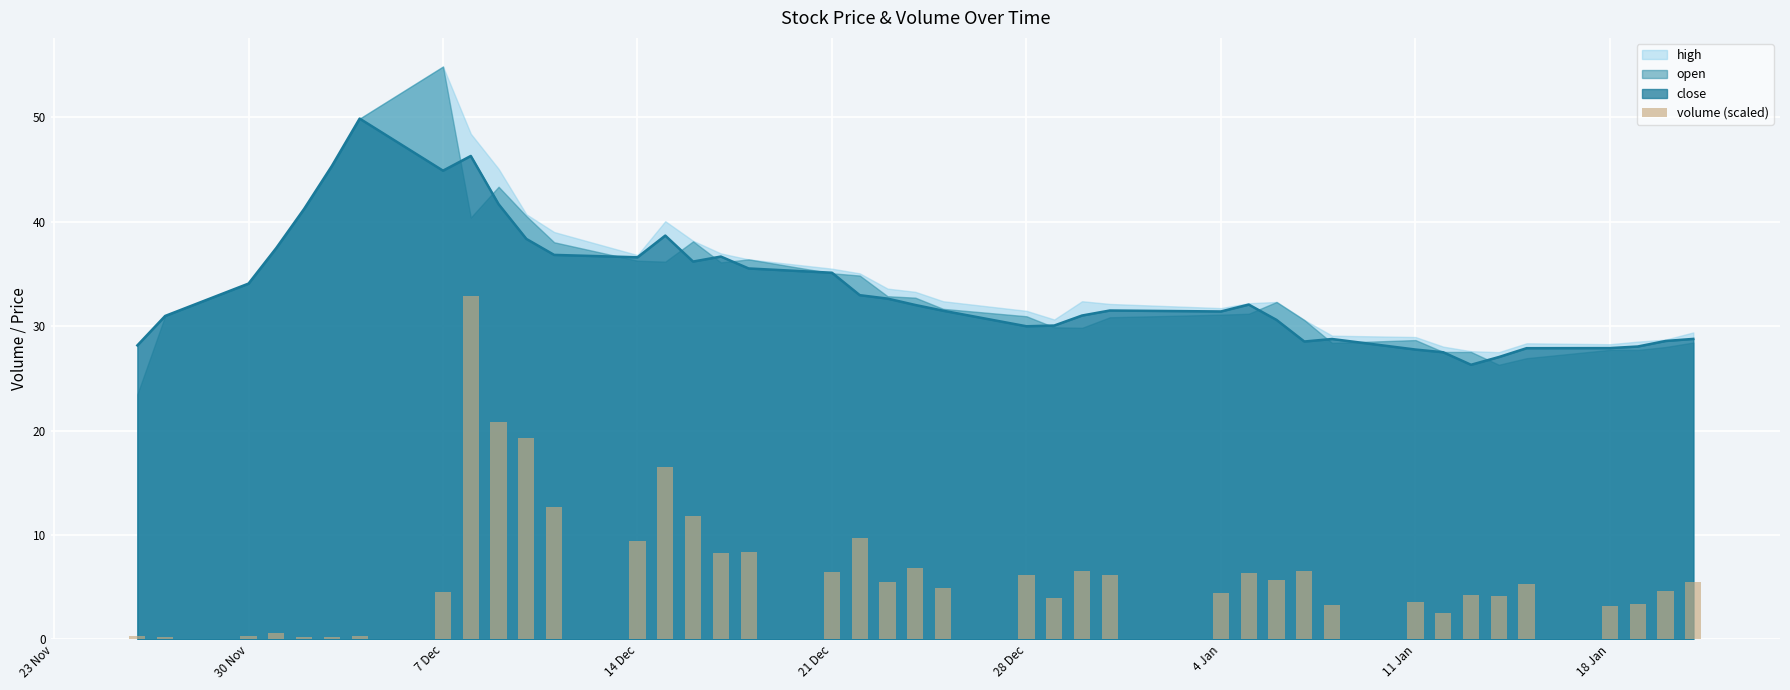

What is the minimum value for close?

26.3